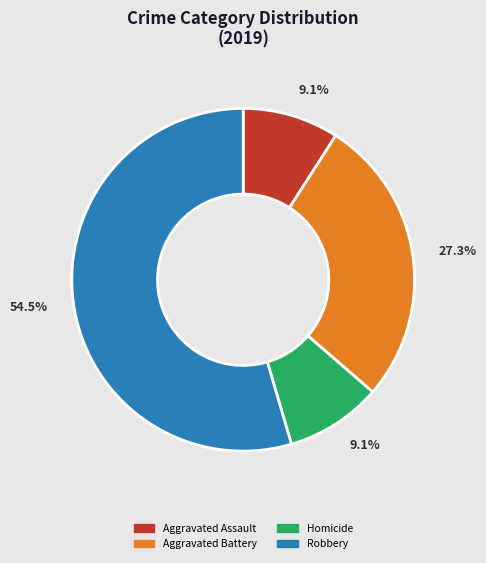

How many slices are in this pie chart?

4